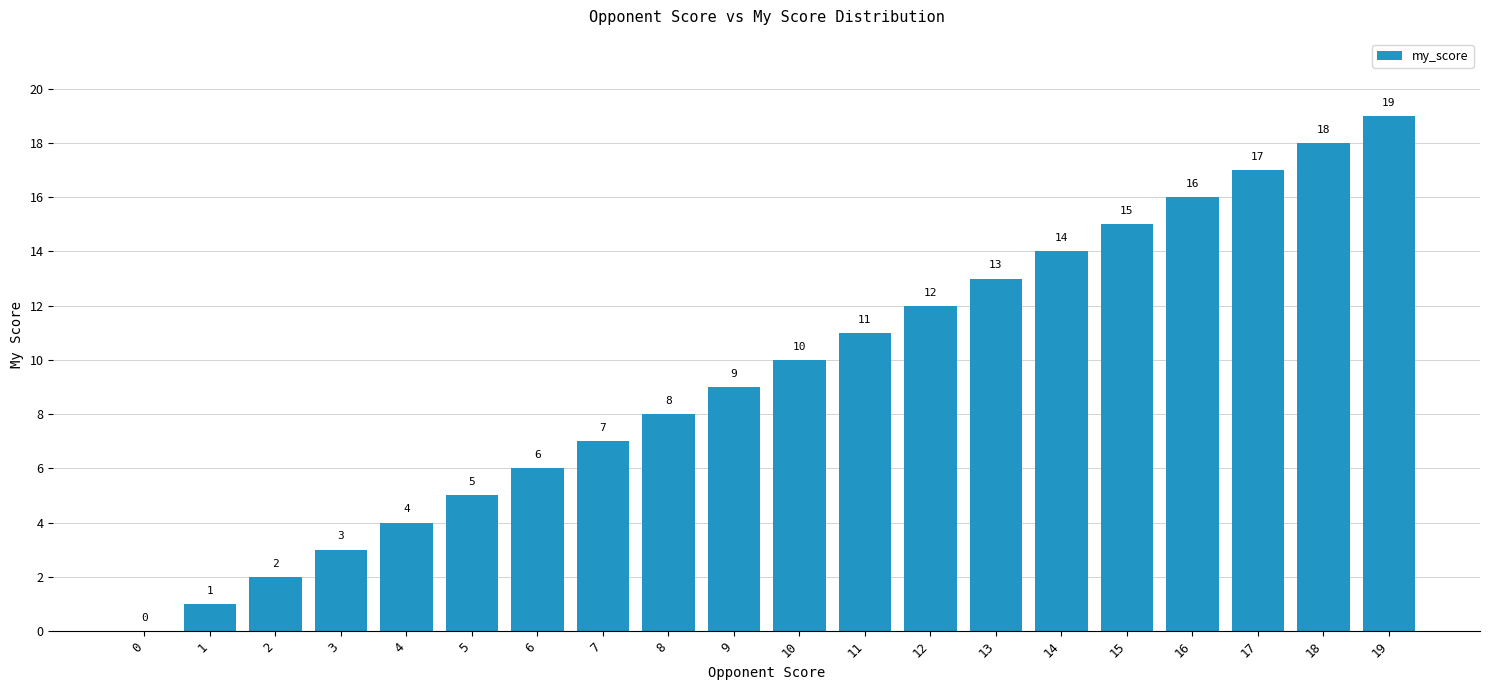

What is the change in value from 1 to 4?

+3